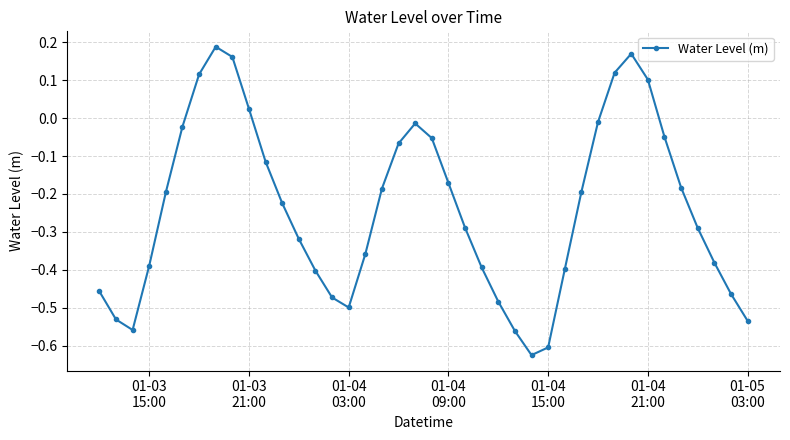

What is the difference between the second highest and second lowest values?

0.8